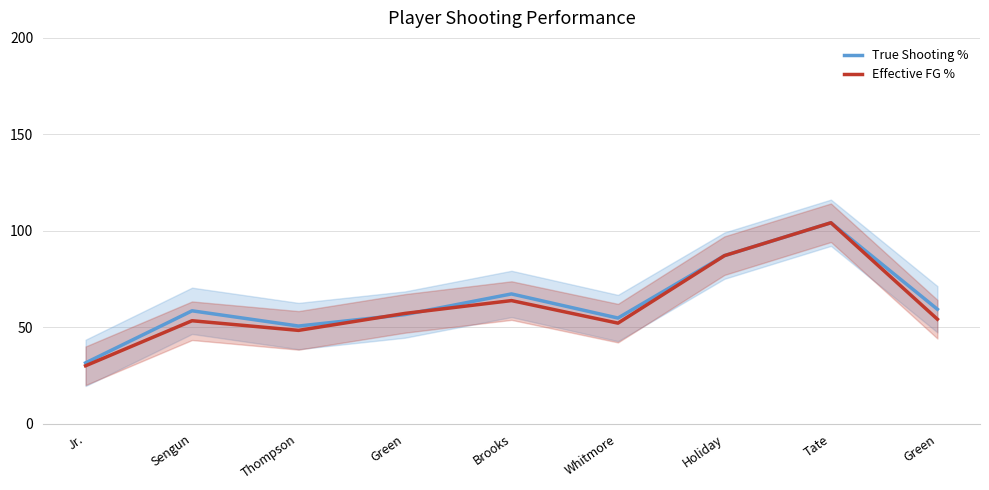

At which category is the sum across all series the highest?

Tate